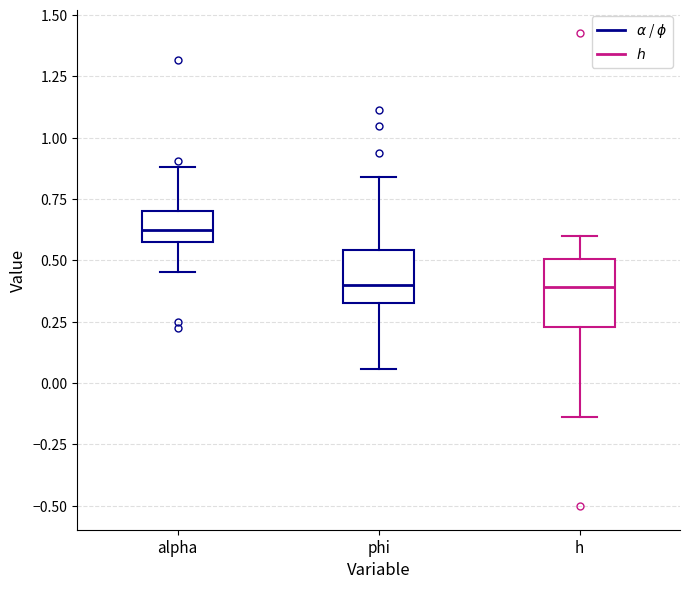

Comparing the boxes themselves (not the whiskers), which one is the tallest?

h